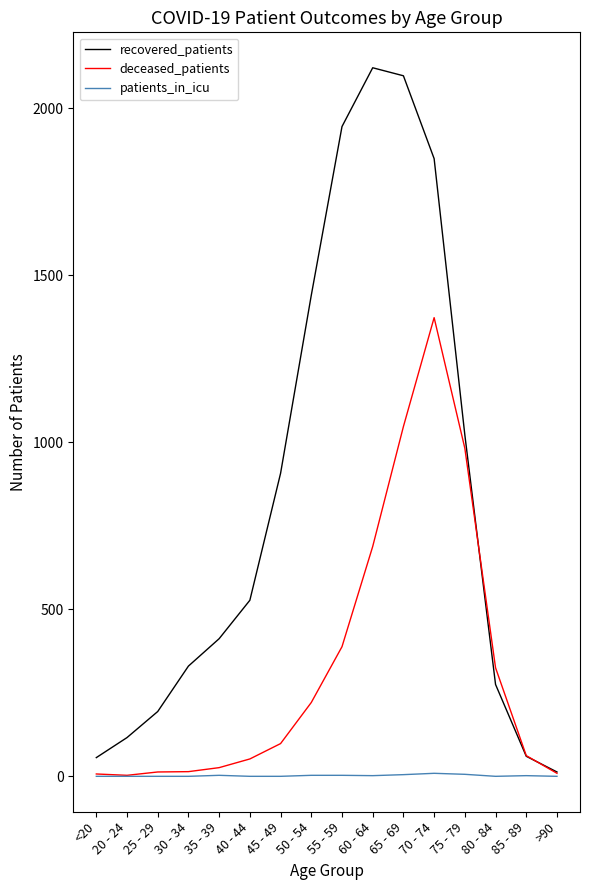

What is the total value across all series at 35 - 39?

441